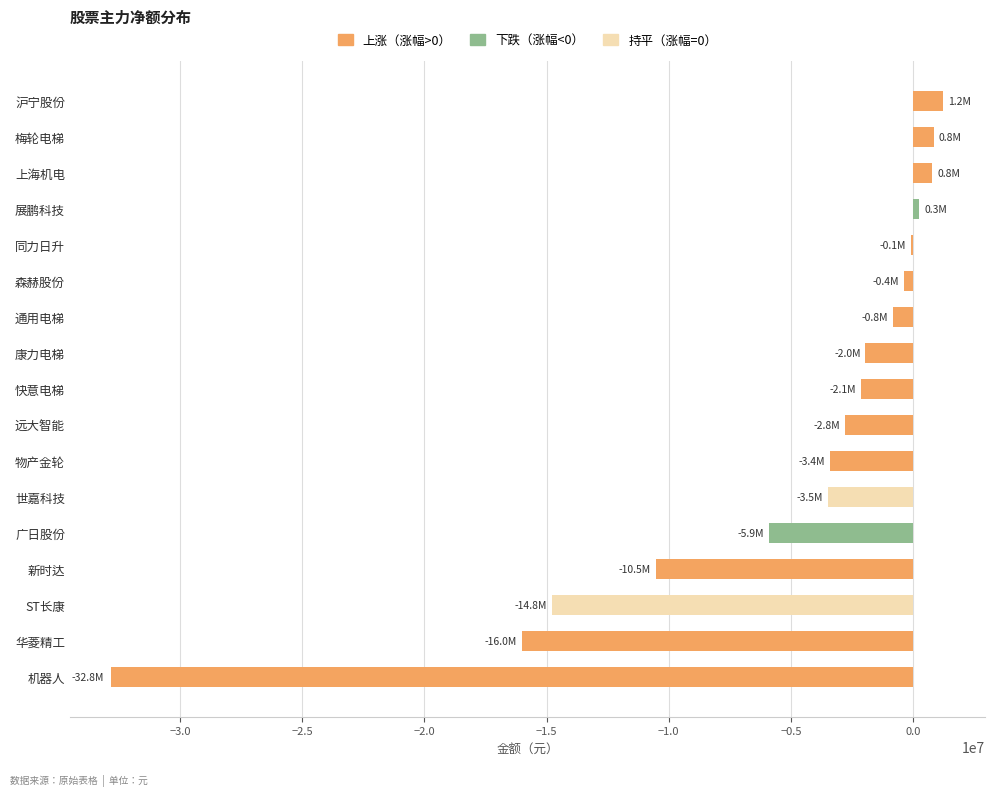

Count the number of values greater than -2149953.

8